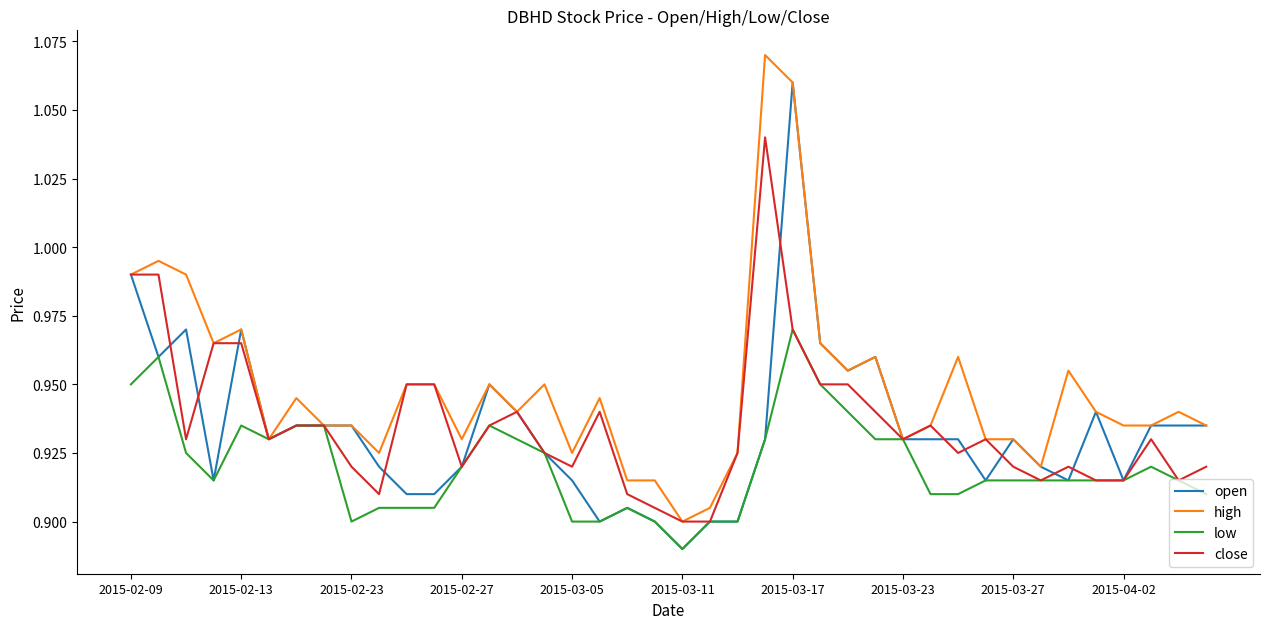

Which series has the largest total across all categories?

high